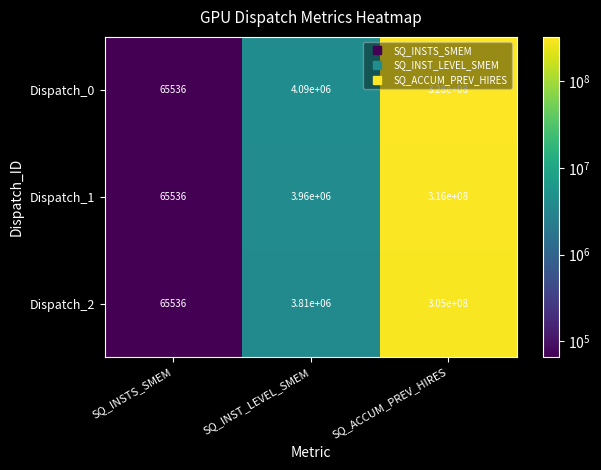

Between SQ_INSTS_SMEM and SQ_INST_LEVEL_SMEM, which series saw the biggest shift?

Dispatch_0